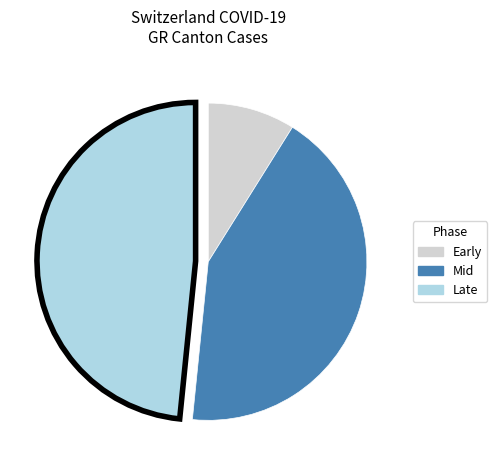

Is there a majority slice in this chart?

No